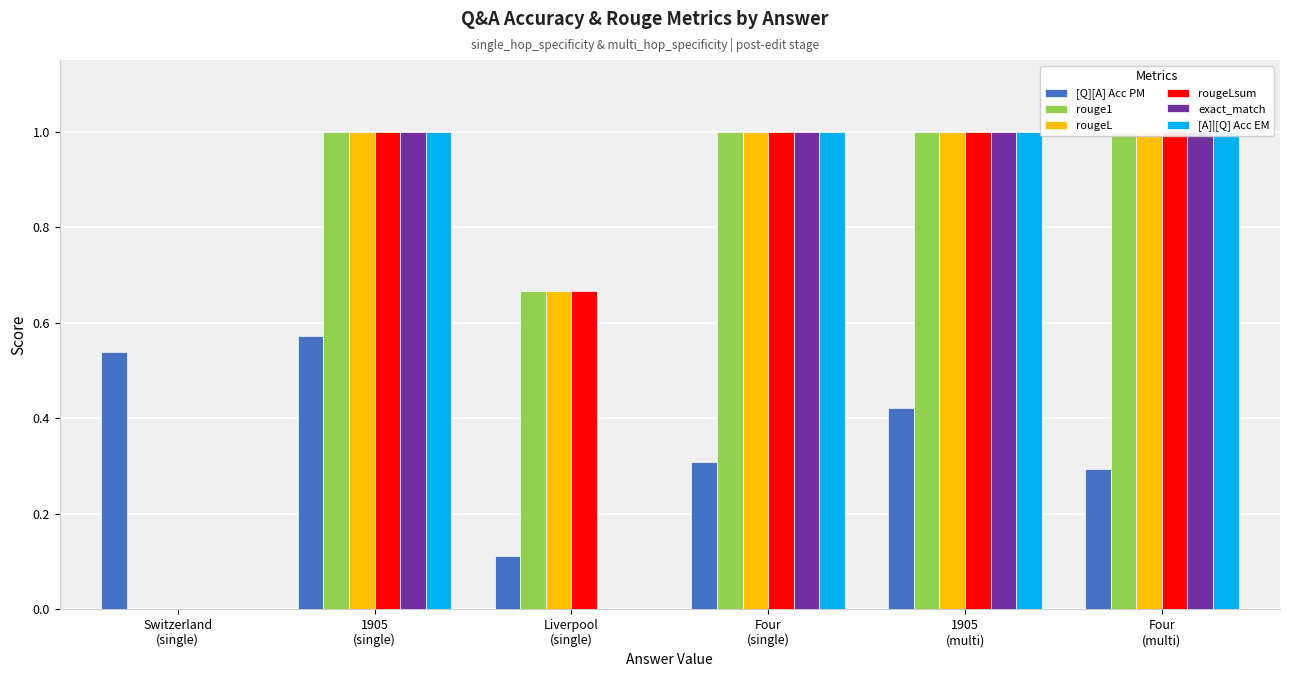

How many bars are there in each group?

6